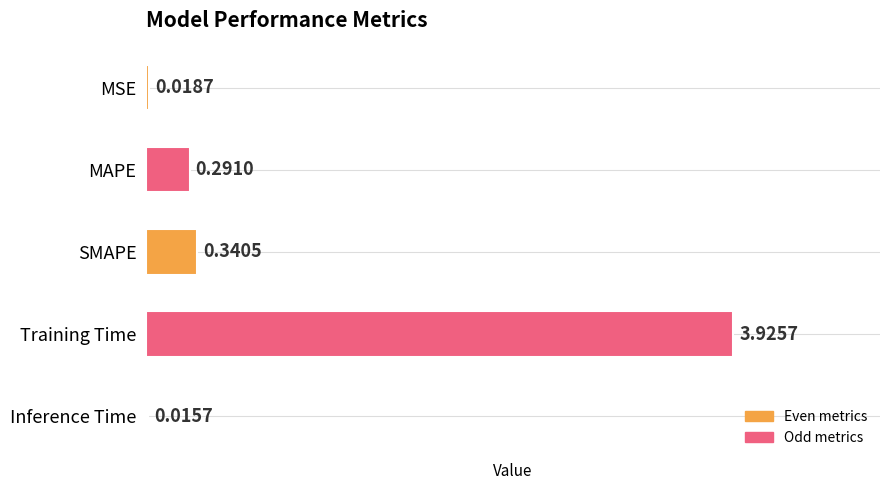

What is the label of the 2nd bar from the top?

MAPE